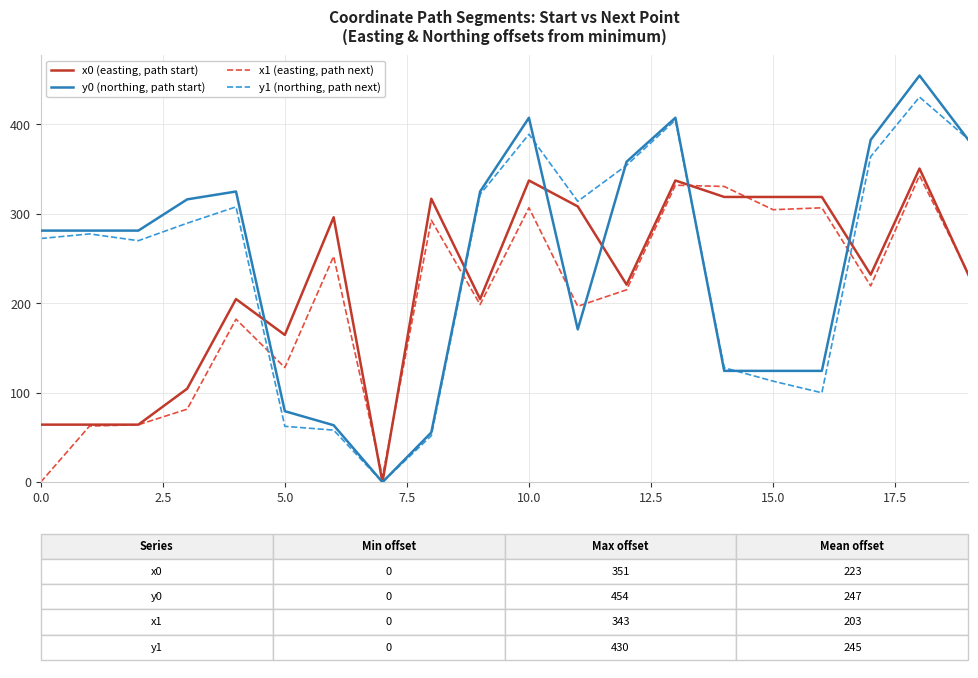

What is the highest value of the y1 (northing, path next) series?

430.5